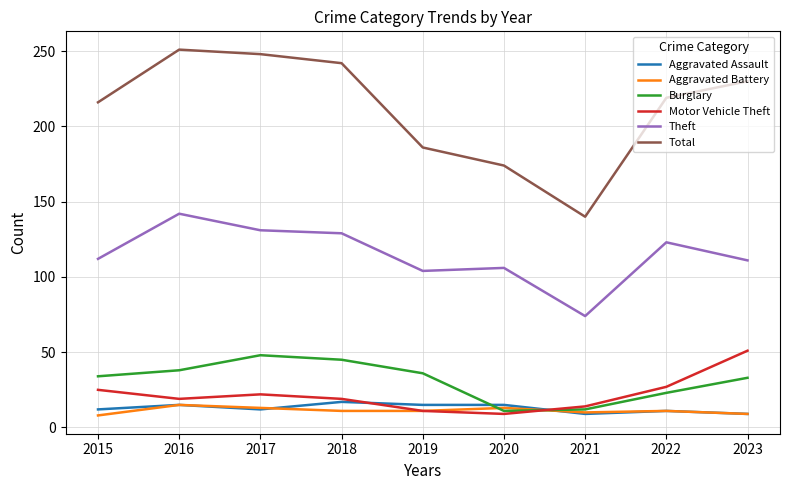

Is the value of Total at 2018 greater than the value of Theft at 2015?

Yes